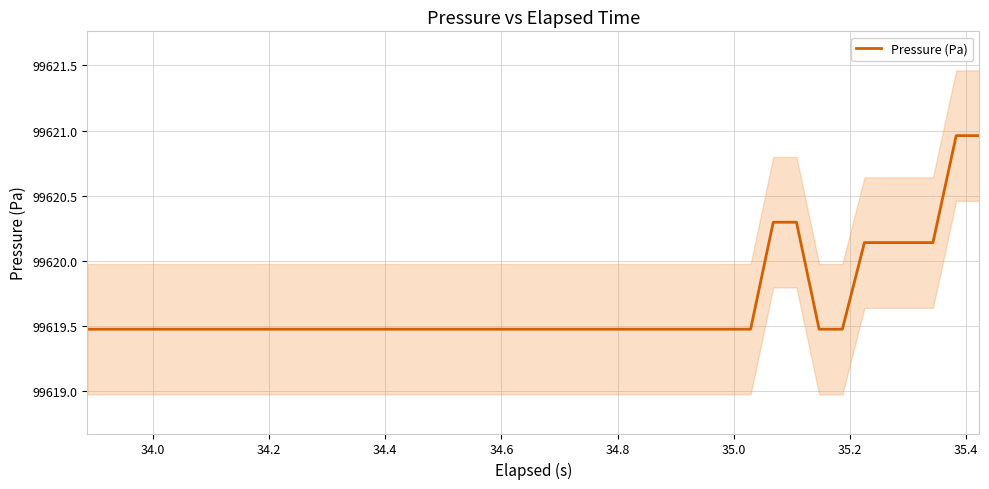

What is the minimum value for Pressure (Pa)?

99619.5